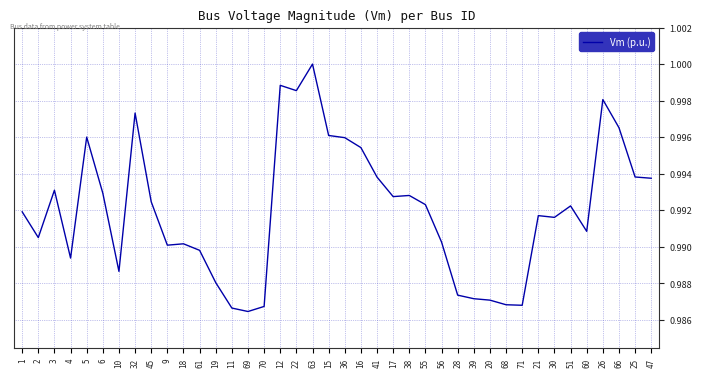

What position from the right is 38?

16